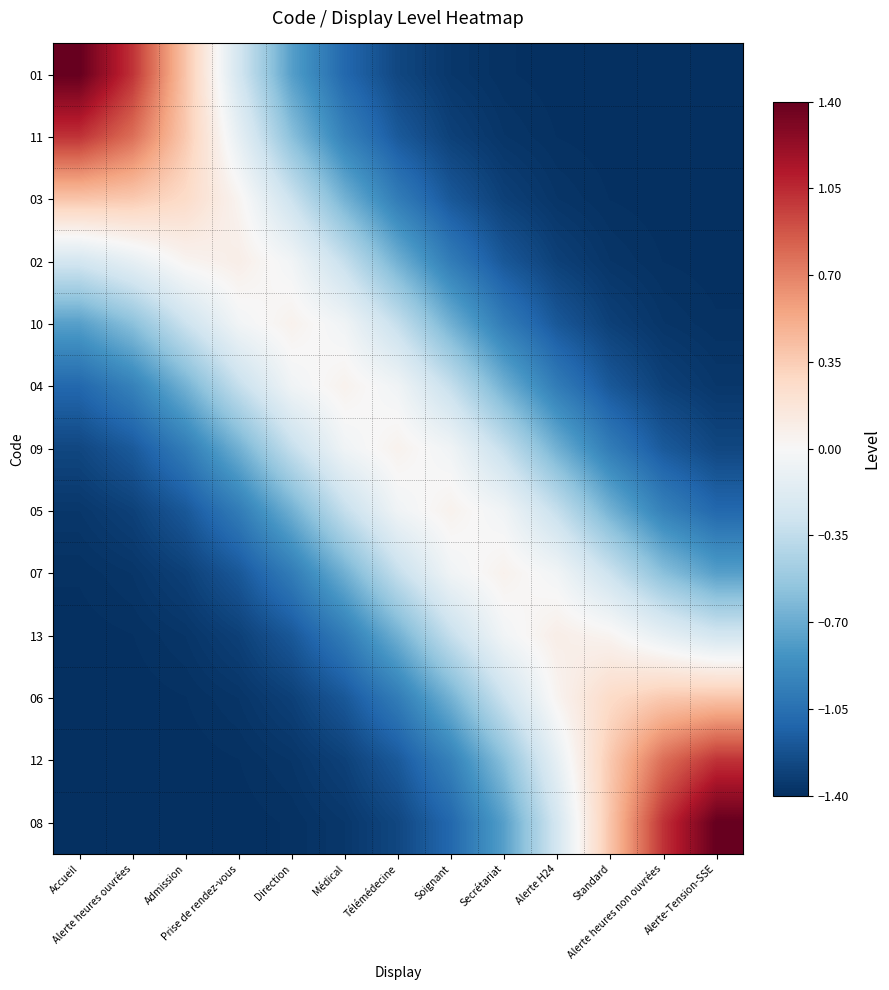

Reading right to left, what are all the values shown in this chart?

01: Alerte-Tension-SSE=-1.4	Alerte heures non ouvrées=-1.4	Standard=-1.4	Alerte H24=-1.4	Secrétariat=-1.4	Soignant=-1.4	Télémédecine=-1.3	Médical=-1.1	Direction=-0.8	Prise de rendez-vous=-0.3	Admission=0.4	Alerte heures ouvrées=1.0	Accueil=1.4
11: Alerte-Tension-SSE=-1.4	Alerte heures non ouvrées=-1.4	Standard=-1.4	Alerte H24=-1.4	Secrétariat=-1.4	Soignant=-1.3	Télémédecine=-1.2	Médical=-0.9	Direction=-0.6	Prise de rendez-vous=-0.1	Admission=0.4	Alerte heures ouvrées=0.8	Accueil=1.0
03: Alerte-Tension-SSE=-1.4	Alerte heures non ouvrées=-1.4	Standard=-1.4	Alerte H24=-1.4	Secrétariat=-1.3	Soignant=-1.2	Télémédecine=-1.0	Médical=-0.7	Direction=-0.3	Prise de rendez-vous=0.0	Admission=0.3	Alerte heures ouvrées=0.4	Accueil=0.4
02: Alerte-Tension-SSE=-1.4	Alerte heures non ouvrées=-1.4	Standard=-1.4	Alerte H24=-1.3	Secrétariat=-1.2	Soignant=-1.0	Télémédecine=-0.7	Médical=-0.3	Direction=-0.0	Prise de rendez-vous=0.1	Admission=0.0	Alerte heures ouvrées=-0.1	Accueil=-0.3
10: Alerte-Tension-SSE=-1.4	Alerte heures non ouvrées=-1.4	Standard=-1.3	Alerte H24=-1.2	Secrétariat=-1.0	Soignant=-0.7	Télémédecine=-0.3	Médical=-0.1	Direction=0.1	Prise de rendez-vous=-0.0	Admission=-0.3	Alerte heures ouvrées=-0.6	Accueil=-0.8
04: Alerte-Tension-SSE=-1.4	Alerte heures non ouvrées=-1.3	Standard=-1.2	Alerte H24=-1.0	Secrétariat=-0.7	Soignant=-0.3	Télémédecine=-0.1	Médical=0.1	Direction=-0.1	Prise de rendez-vous=-0.3	Admission=-0.7	Alerte heures ouvrées=-0.9	Accueil=-1.1
09: Alerte-Tension-SSE=-1.3	Alerte heures non ouvrées=-1.2	Standard=-1.0	Alerte H24=-0.7	Secrétariat=-0.3	Soignant=-0.1	Télémédecine=0.1	Médical=-0.1	Direction=-0.3	Prise de rendez-vous=-0.7	Admission=-1.0	Alerte heures ouvrées=-1.2	Accueil=-1.3
05: Alerte-Tension-SSE=-1.1	Alerte heures non ouvrées=-0.9	Standard=-0.7	Alerte H24=-0.3	Secrétariat=-0.1	Soignant=0.1	Télémédecine=-0.1	Médical=-0.3	Direction=-0.7	Prise de rendez-vous=-1.0	Admission=-1.2	Alerte heures ouvrées=-1.3	Accueil=-1.4
07: Alerte-Tension-SSE=-0.8	Alerte heures non ouvrées=-0.6	Standard=-0.3	Alerte H24=-0.0	Secrétariat=0.1	Soignant=-0.1	Télémédecine=-0.3	Médical=-0.7	Direction=-1.0	Prise de rendez-vous=-1.2	Admission=-1.3	Alerte heures ouvrées=-1.4	Accueil=-1.4
13: Alerte-Tension-SSE=-0.3	Alerte heures non ouvrées=-0.1	Standard=0.0	Alerte H24=0.1	Secrétariat=-0.0	Soignant=-0.3	Télémédecine=-0.7	Médical=-1.0	Direction=-1.2	Prise de rendez-vous=-1.3	Admission=-1.4	Alerte heures ouvrées=-1.4	Accueil=-1.4
06: Alerte-Tension-SSE=0.4	Alerte heures non ouvrées=0.4	Standard=0.3	Alerte H24=0.0	Secrétariat=-0.3	Soignant=-0.7	Télémédecine=-1.0	Médical=-1.2	Direction=-1.3	Prise de rendez-vous=-1.4	Admission=-1.4	Alerte heures ouvrées=-1.4	Accueil=-1.4
12: Alerte-Tension-SSE=1.0	Alerte heures non ouvrées=0.8	Standard=0.4	Alerte H24=-0.1	Secrétariat=-0.6	Soignant=-0.9	Télémédecine=-1.2	Médical=-1.3	Direction=-1.4	Prise de rendez-vous=-1.4	Admission=-1.4	Alerte heures ouvrées=-1.4	Accueil=-1.4
08: Alerte-Tension-SSE=1.4	Alerte heures non ouvrées=1.0	Standard=0.4	Alerte H24=-0.3	Secrétariat=-0.8	Soignant=-1.1	Télémédecine=-1.3	Médical=-1.4	Direction=-1.4	Prise de rendez-vous=-1.4	Admission=-1.4	Alerte heures ouvrées=-1.4	Accueil=-1.4